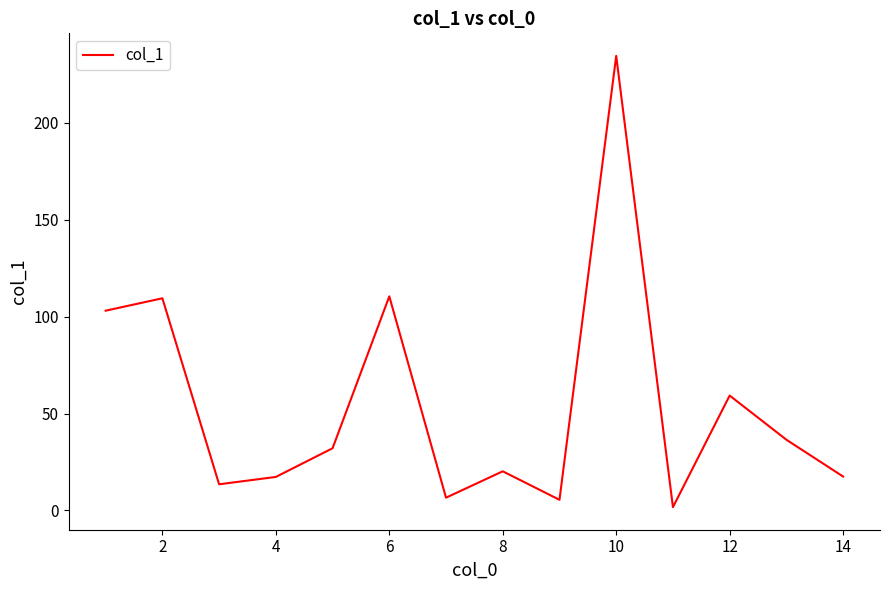

What is the difference between the maximum and minimum values?

232.9